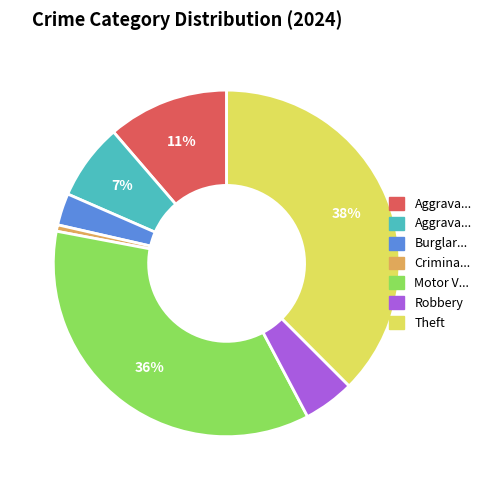

Is there a majority slice in this chart?

No